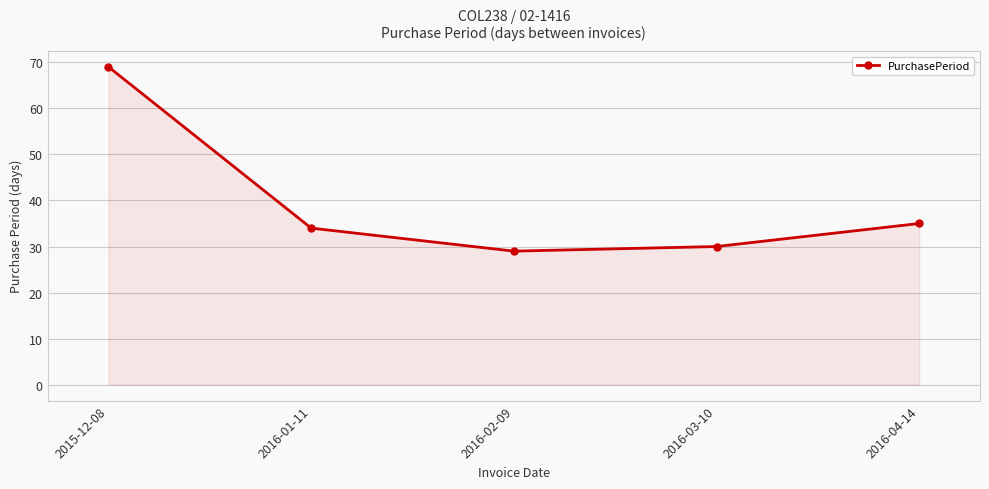

What is the label of the 2nd point from the right?

2016-03-10